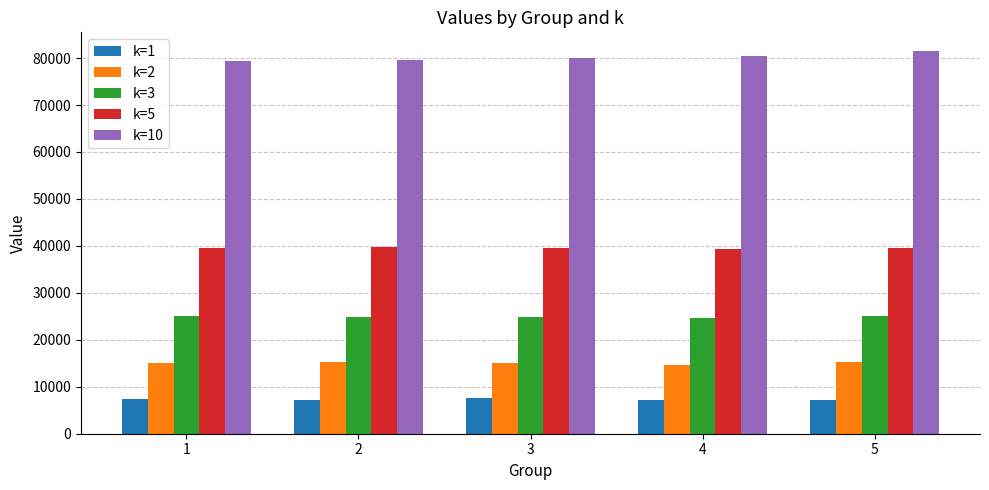

What is the maximum value shown in the chart?

81411